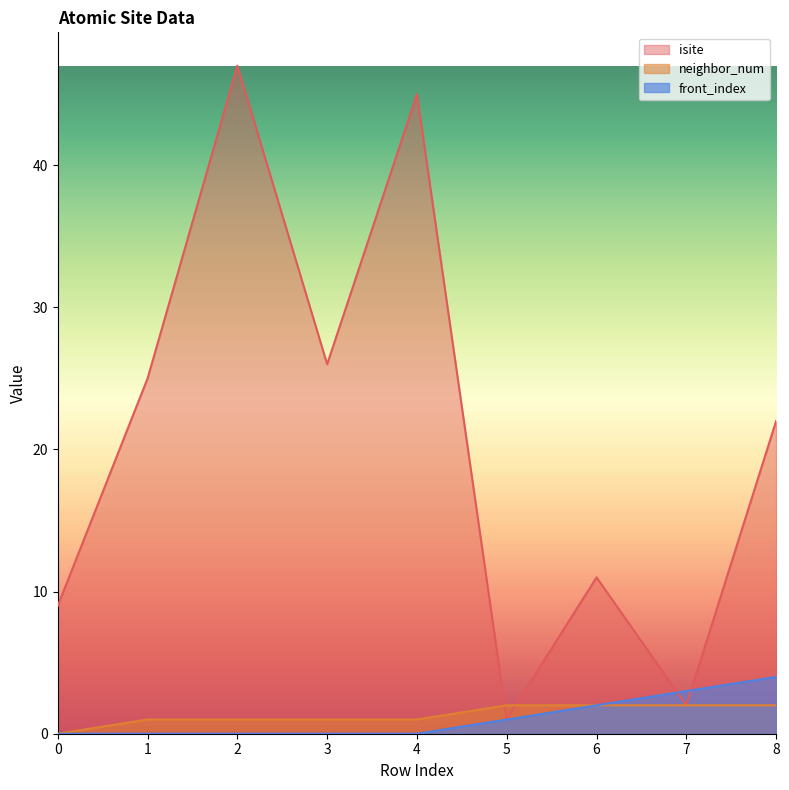

Which series has the largest range (max minus min)?

isite